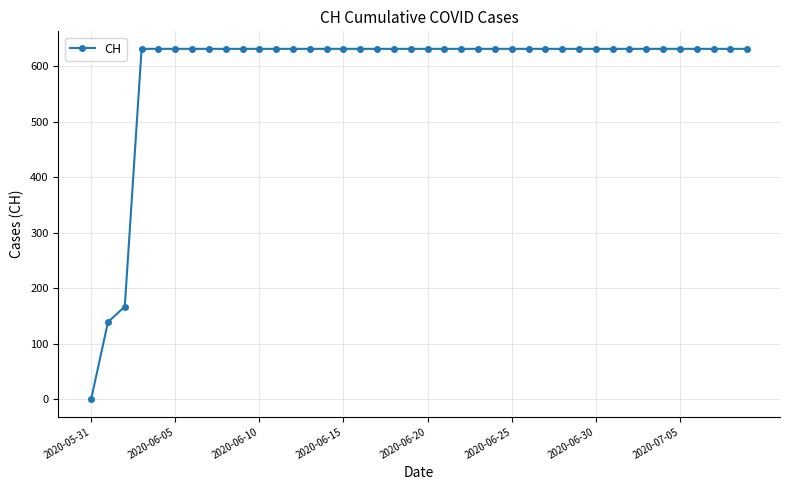

What is the value of the 25th point from the left?

631